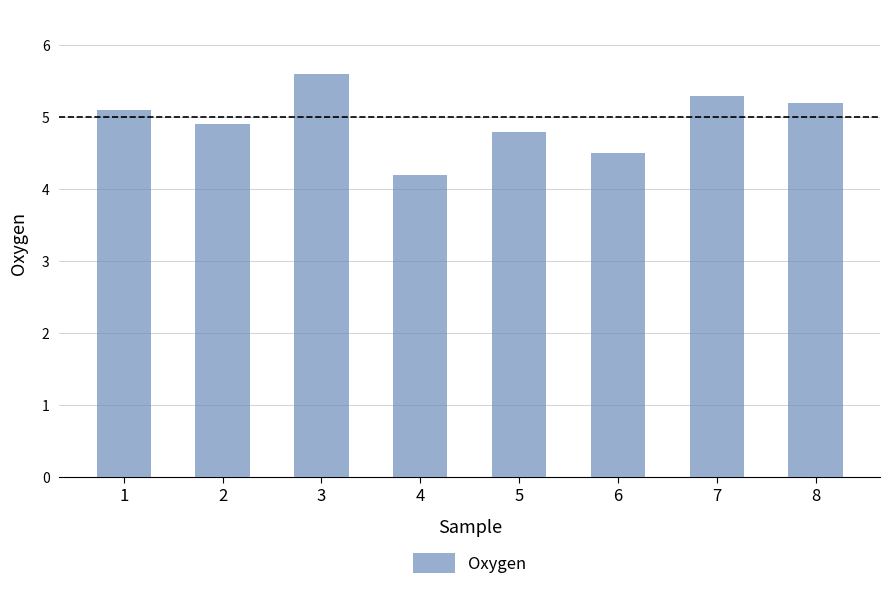

Where does the data first go above 5?

1